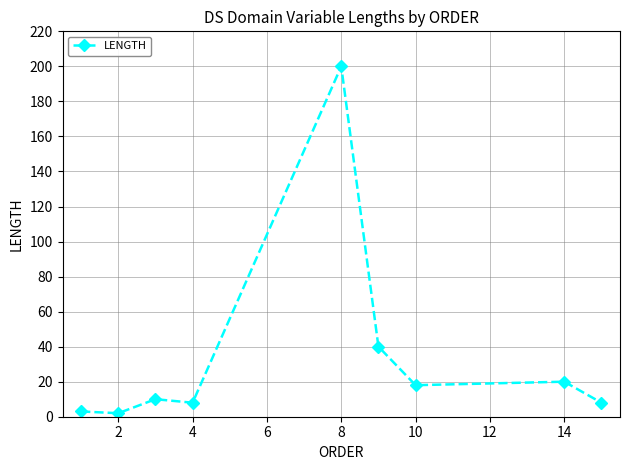

What is the average value?

34